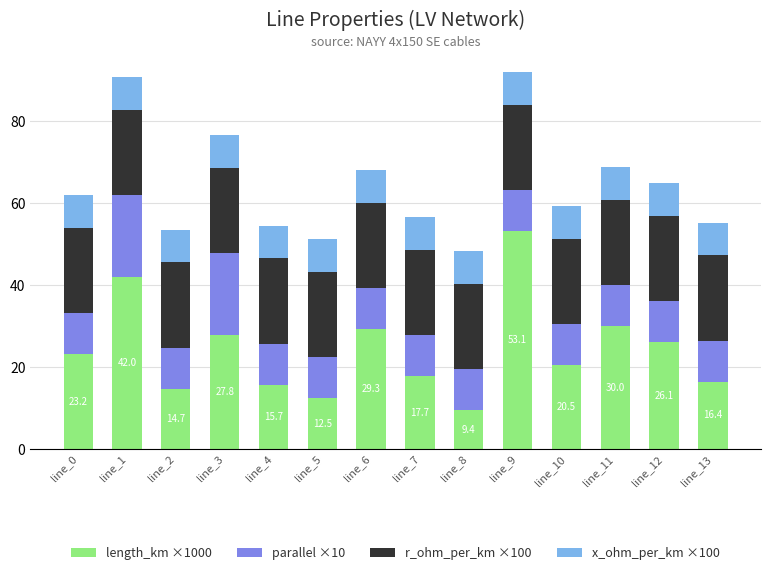

At which label does length_km ×1000 reach its minimum?

line_8